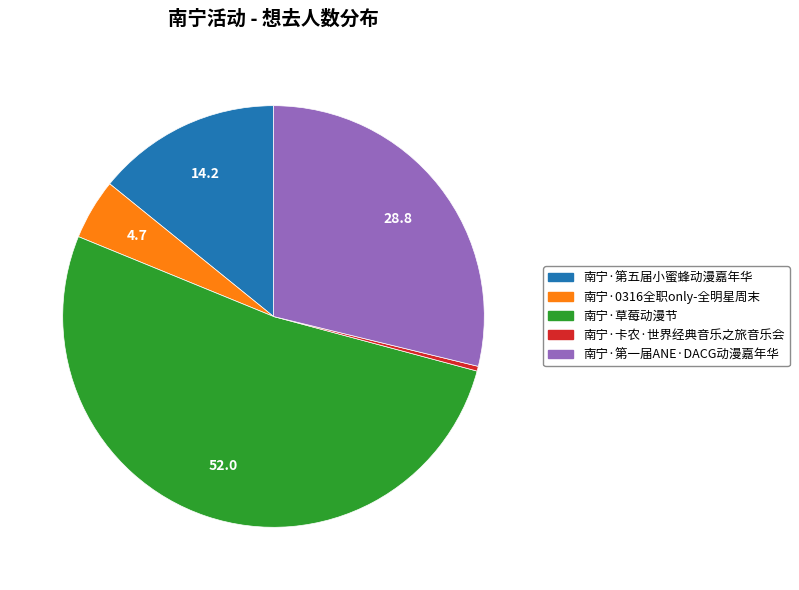

Is it true that 南宁·草莓动漫节 is 62% of the pie?

False